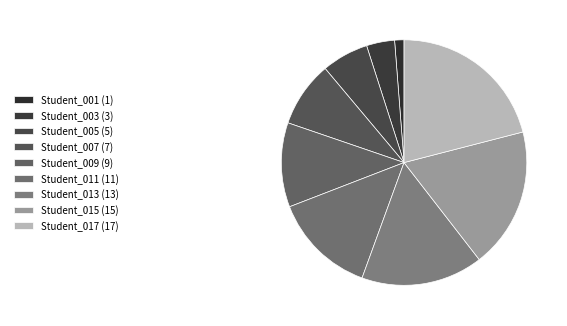

Count the number of slices in the pie.

9